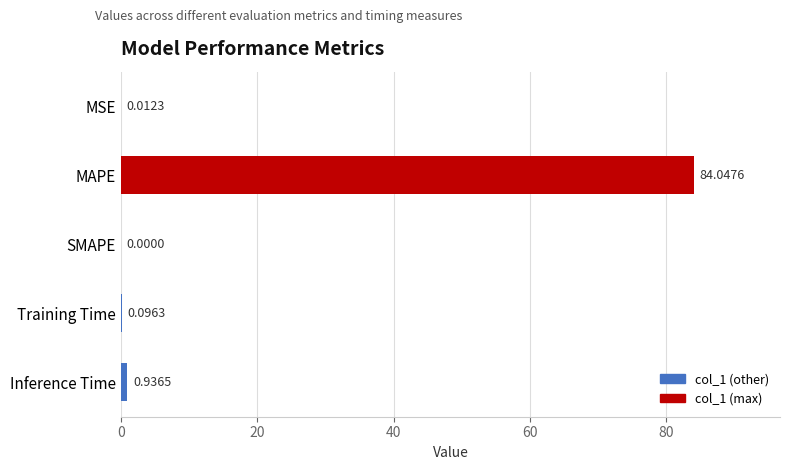

What is the sum of the values at Inference Time and Training Time?

1.0